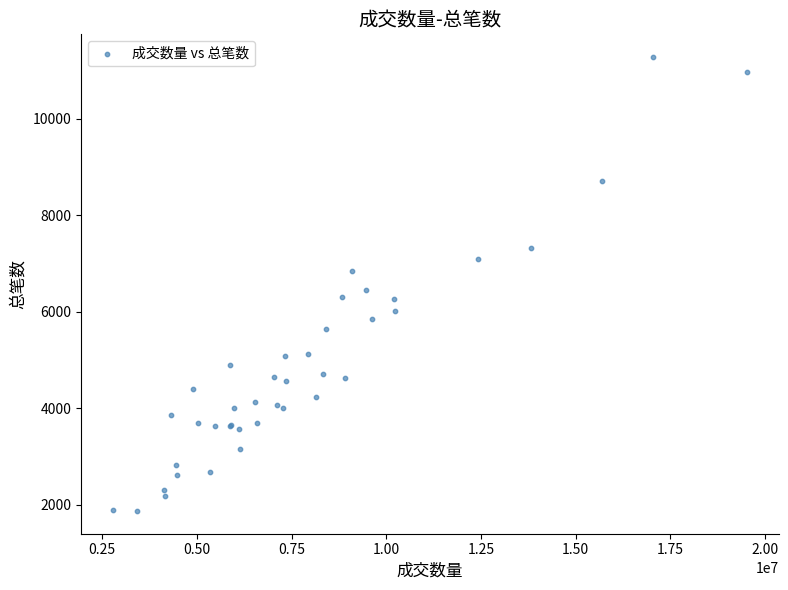

What Y value in the scatter plot is closest to 6577?

6455